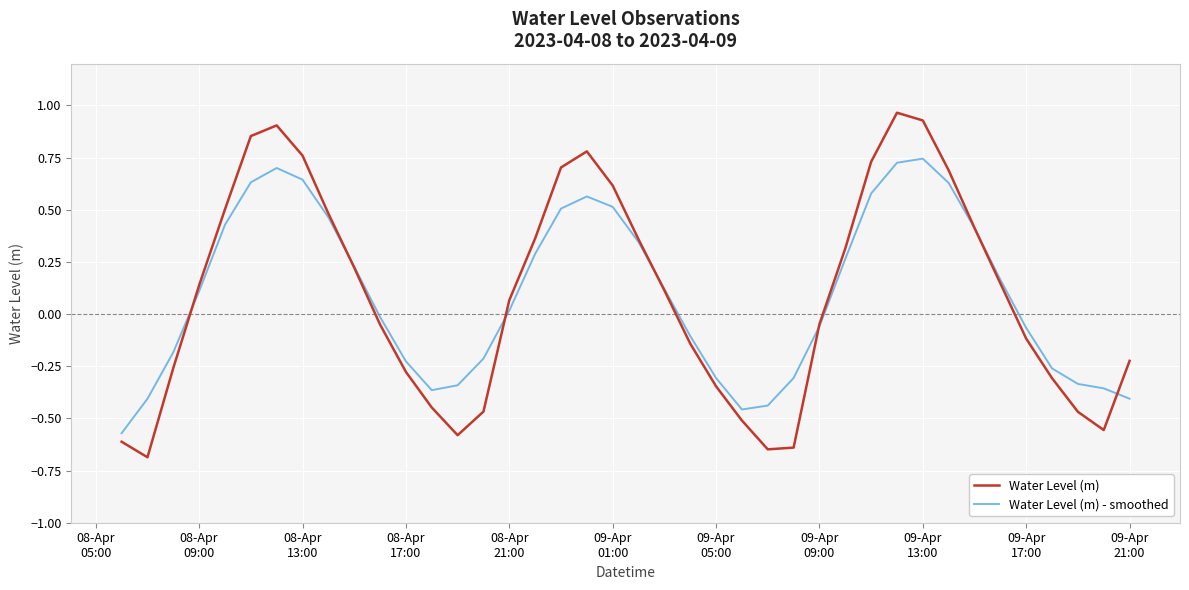

Which series has the widest spread of values?

Water Level (m)